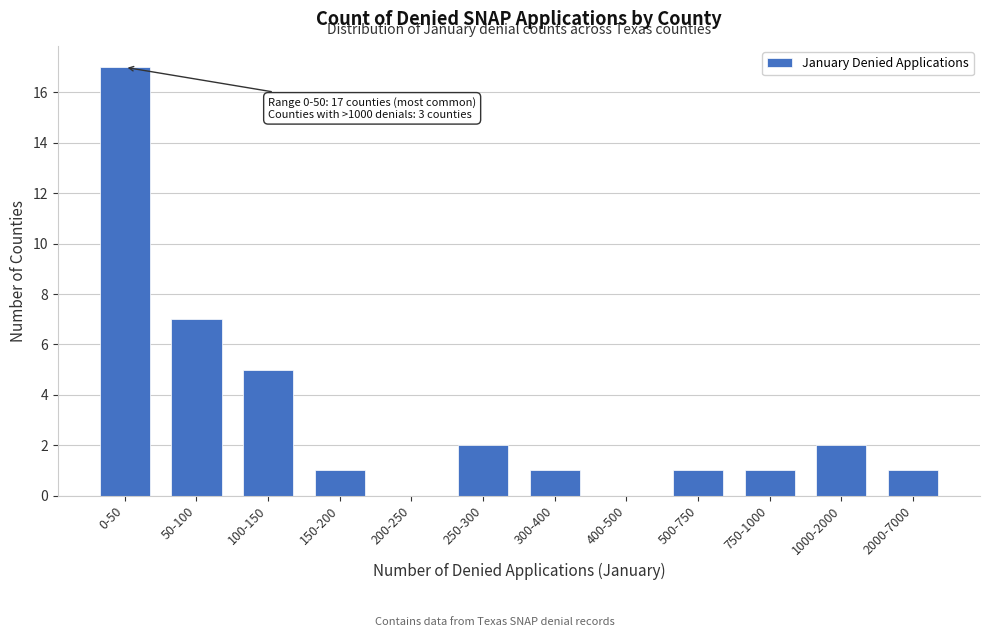

Reading left to right, what are all the values shown in this chart?

0-50=17	50-100=7	100-150=5	150-200=1	200-250=0	250-300=2	300-400=1	400-500=0	500-750=1	750-1000=1	1000-2000=2	2000-7000=1